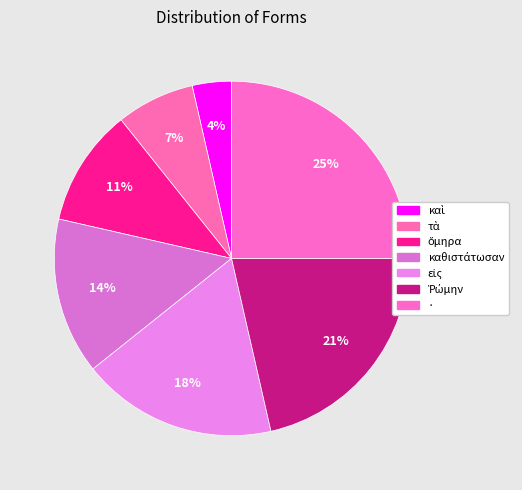

Count the number of slices in the pie.

7